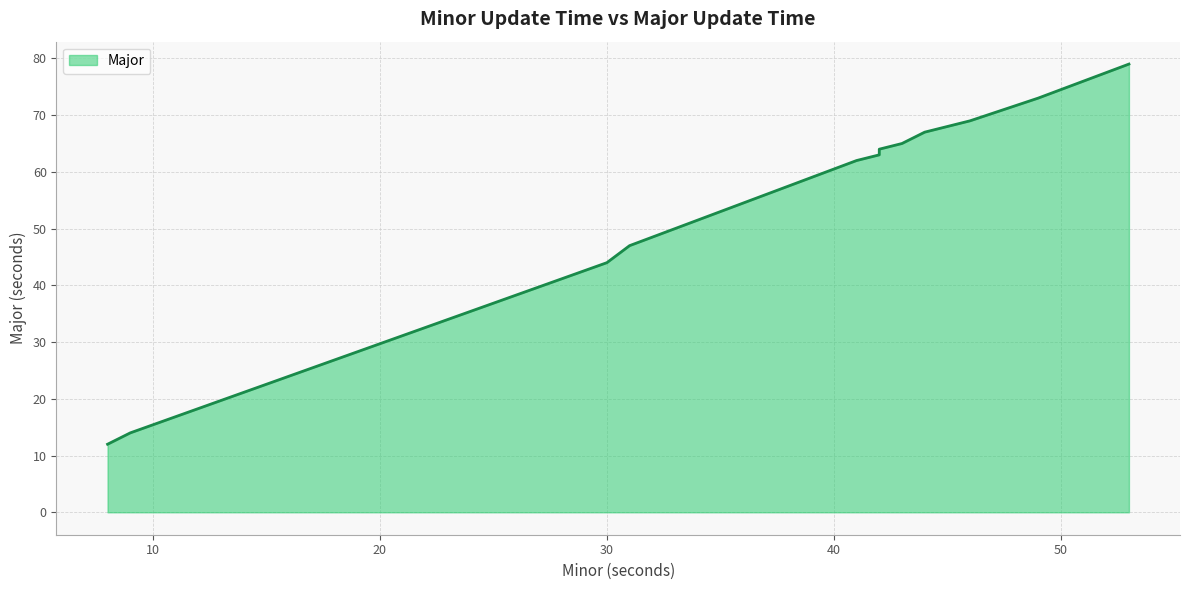

Rank the categories by value from highest to lowest.

53, 51, 49, 46, 46, 46, 45, 44, 44, 43, 43, 43, 42, 42, 41, 39, 31, 30, 9, 8